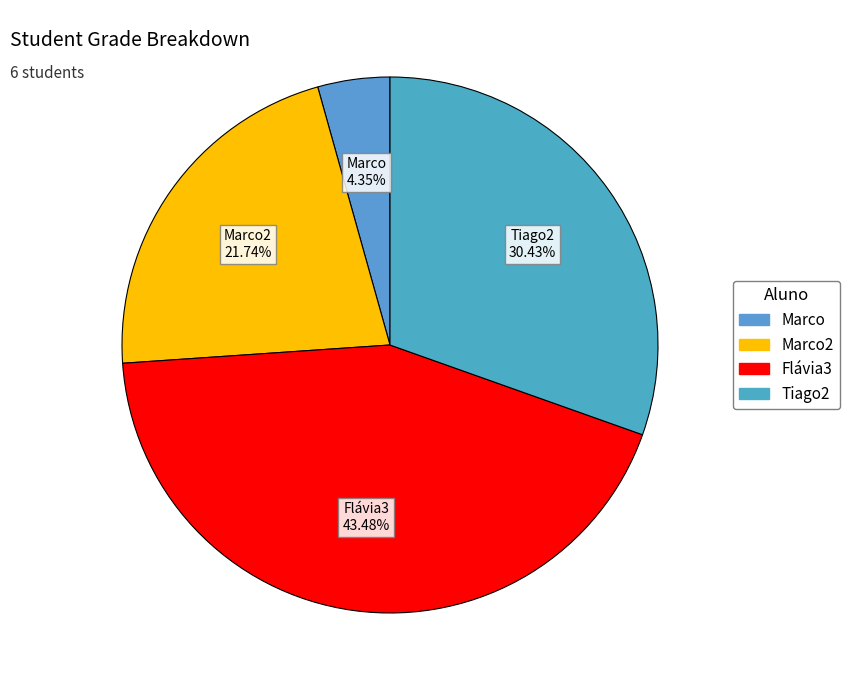

How many slices are in this pie chart?

4